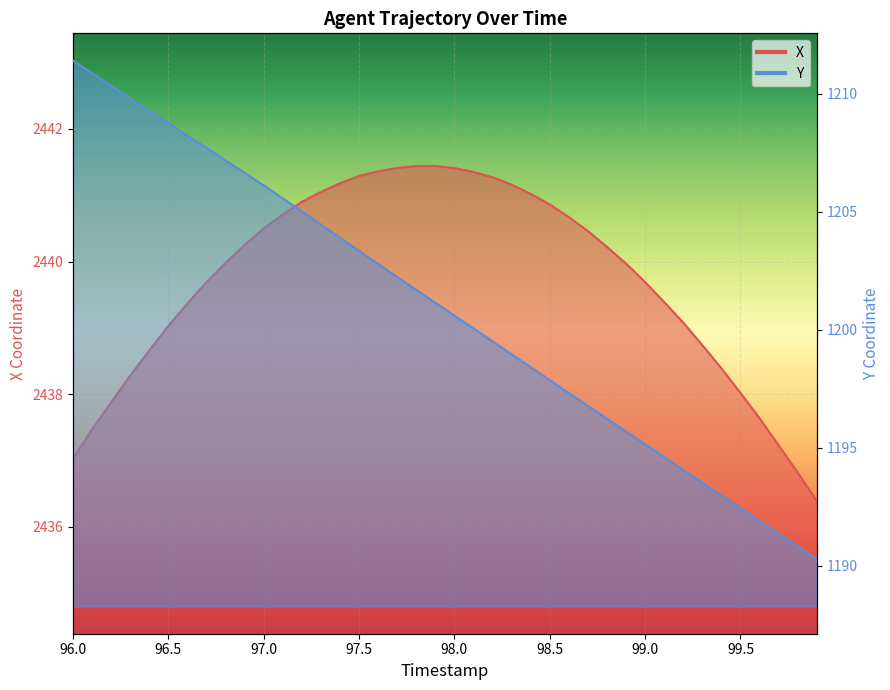

Which series has the widest spread of values?

Y